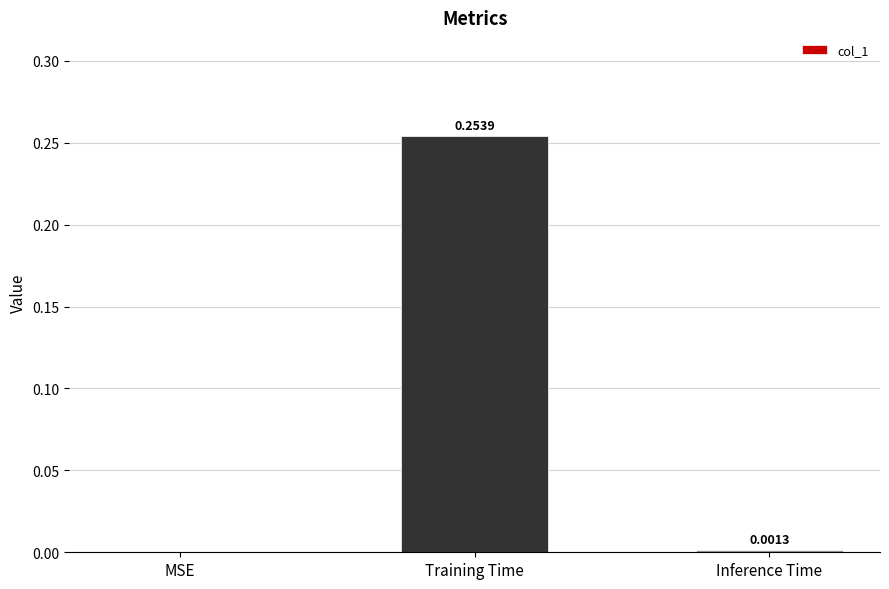

Are the bars horizontal?

No